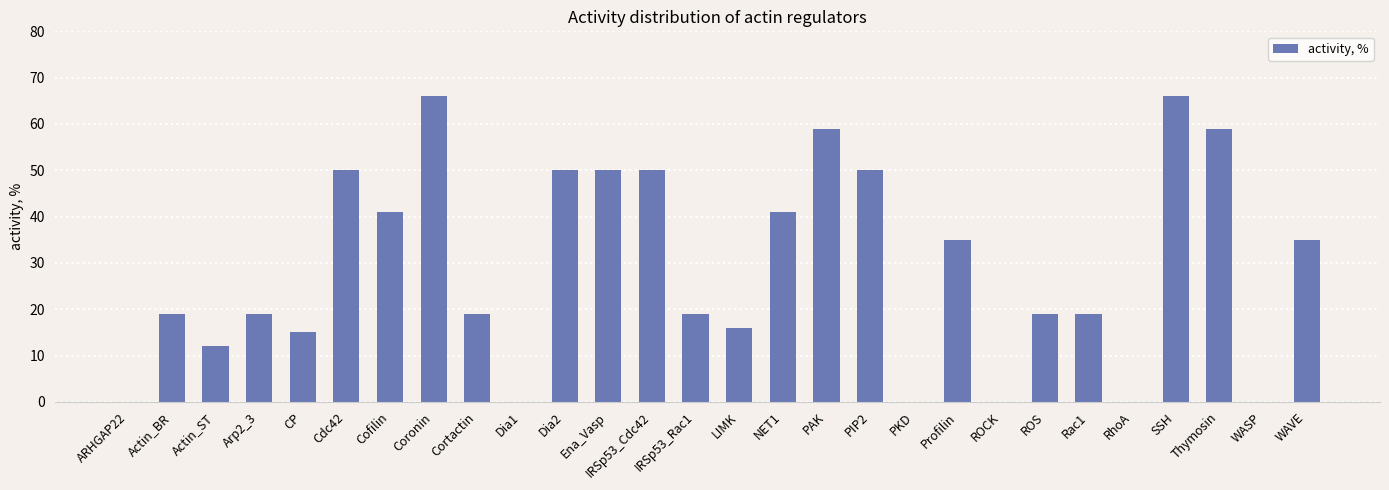

Approximately how many times larger is the value at Coronin compared to PIP2?

1.3